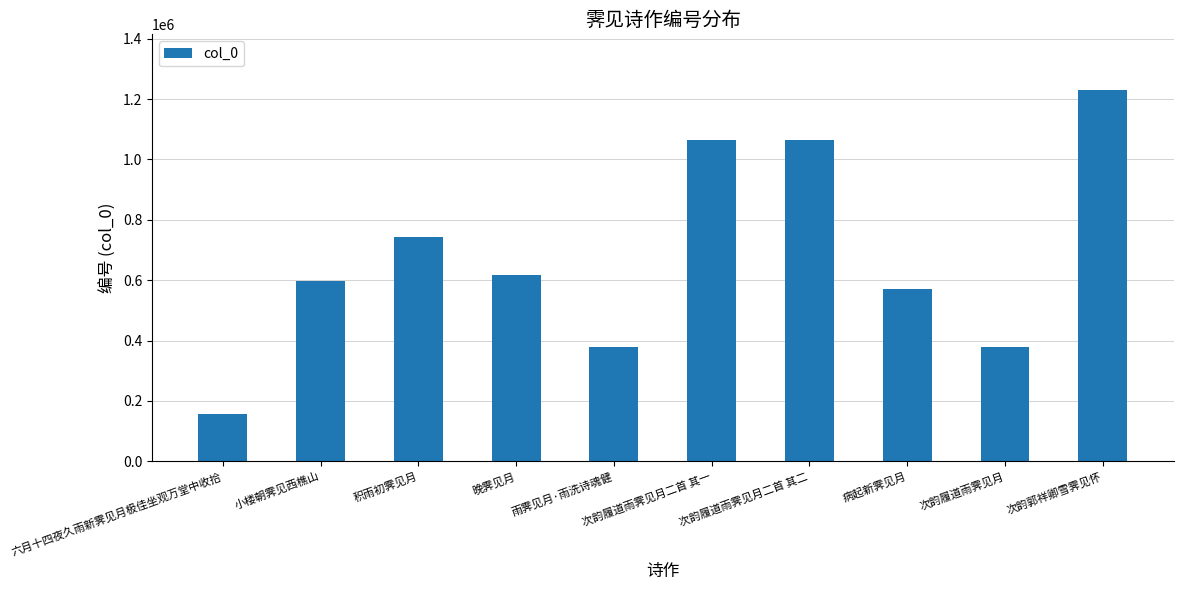

What is the change in value from 六月十四夜久雨新霁见月极佳坐观万堂中收拾 to 晚霁见月?

+458183